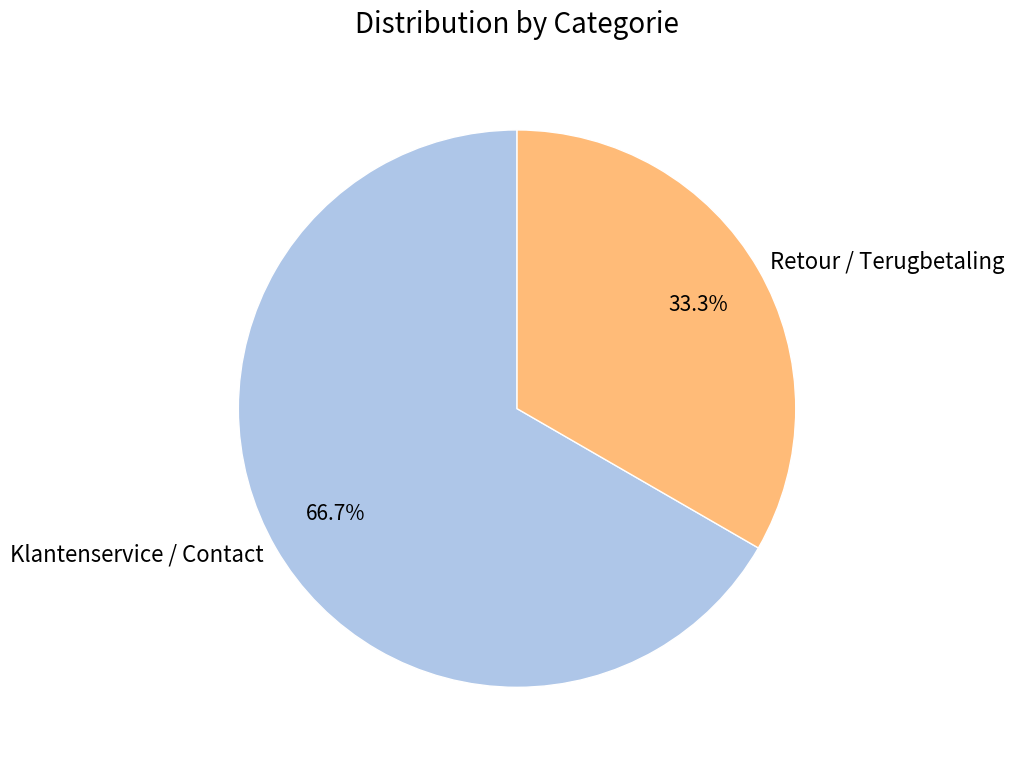

What percentage is the Retour / Terugbetaling slice, to the nearest percent?

33%